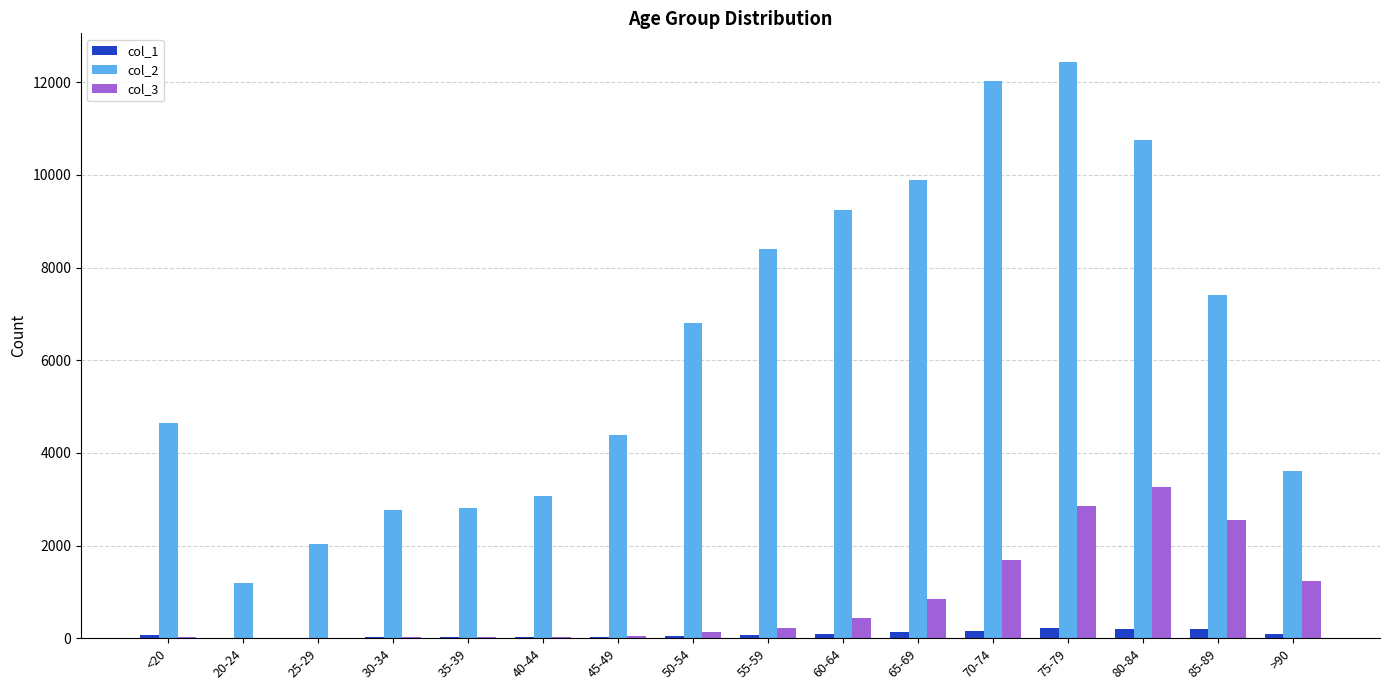

The value of col_3 at 80-84 is 1383. True or false?

False